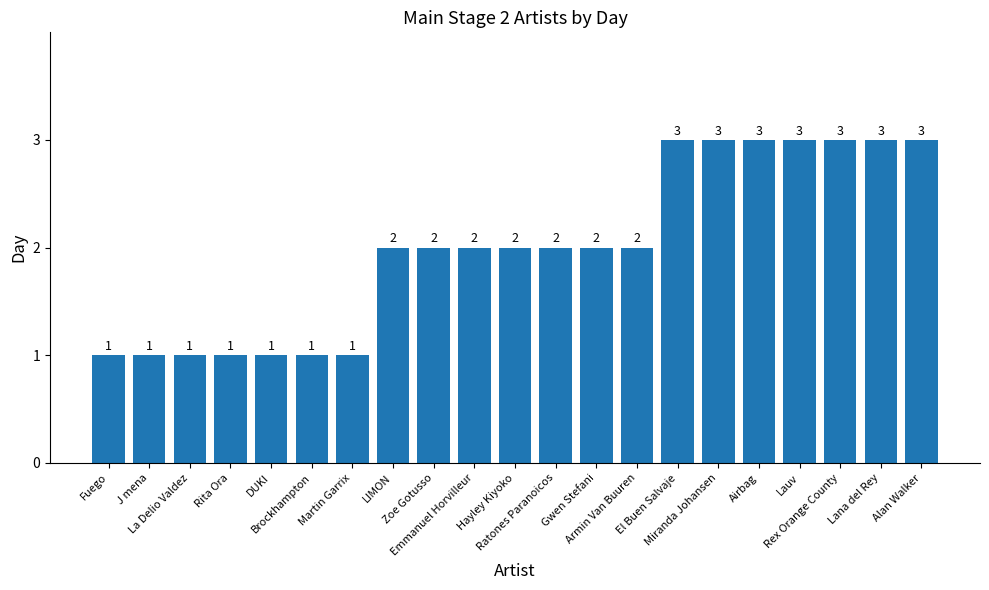

What is the difference between the second highest and second lowest values?

2